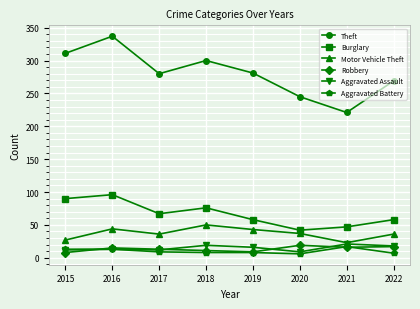

What is the difference between the Theft values at 2022 and 2017?

11